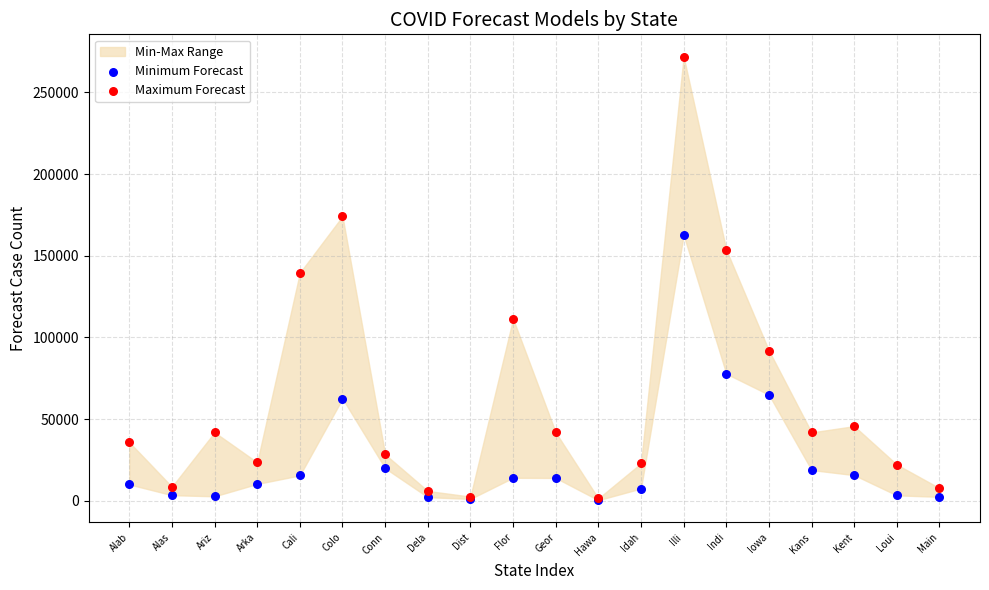

In the Minimum Forecast series, what Y value is closest to 81532?

77742.1